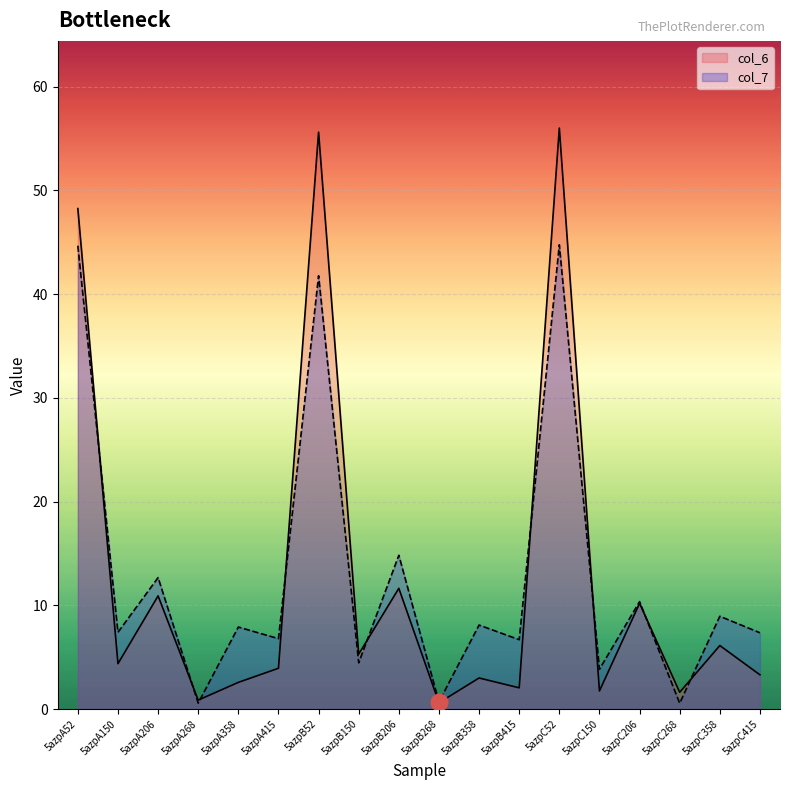

Between 5azpB52 and 5azpC150, which series saw the biggest shift?

col_6 line